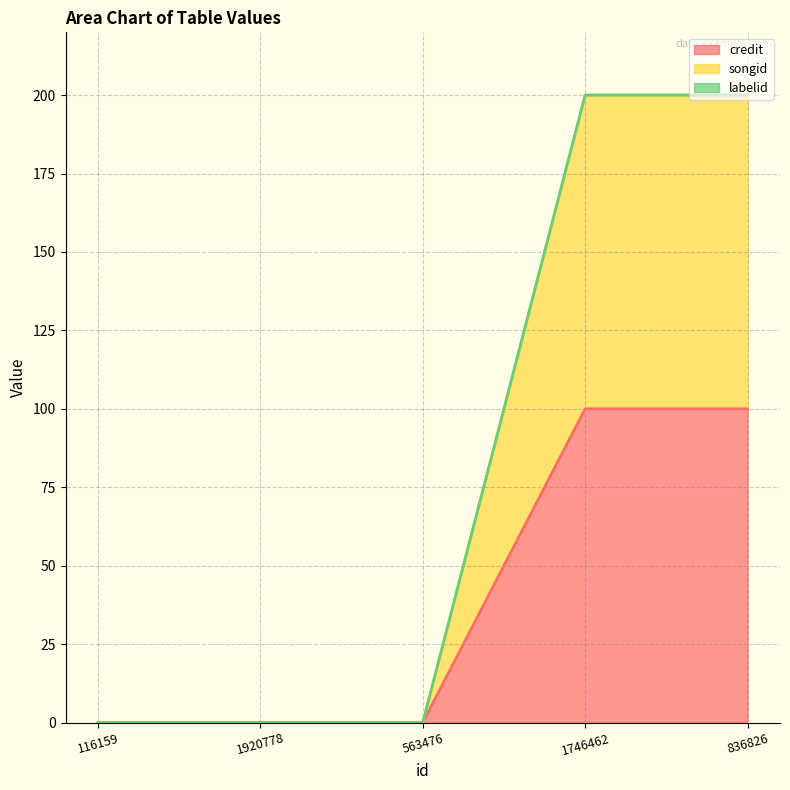

What is the label of the 4th point from the left?

1746462